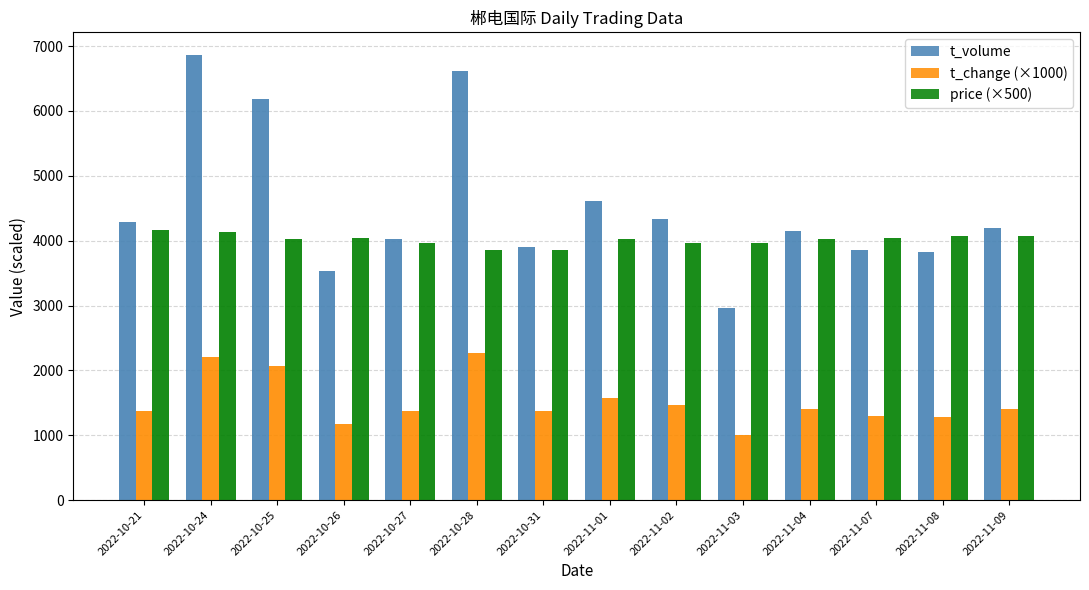

How many bars are there in total?

42